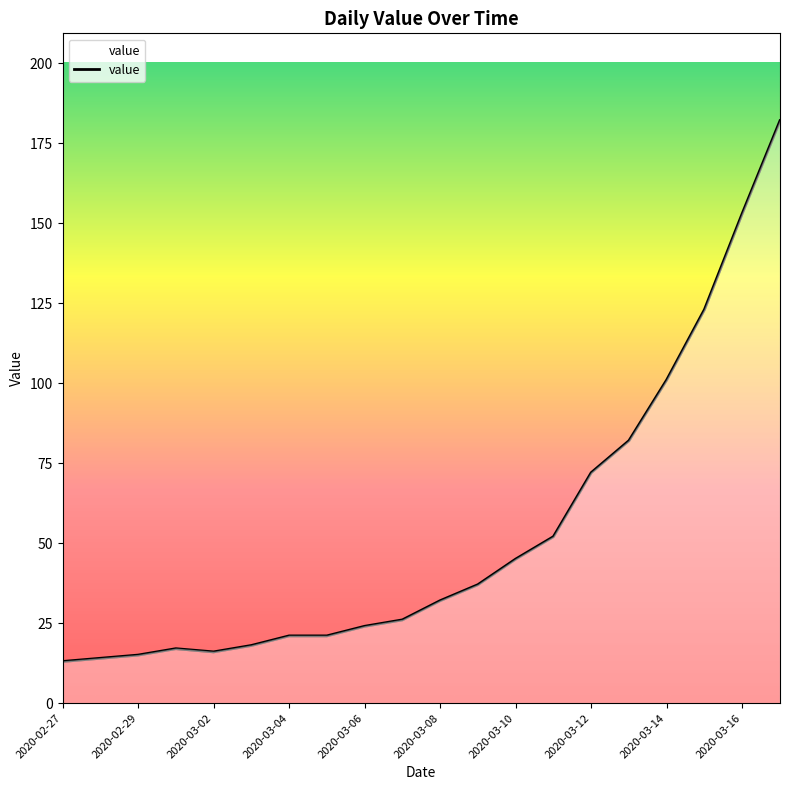

Reading left to right, transcribe all the data shown in this chart.

13	14	15	17	16	18	21	21	24	26	32	37	45	52	72	82	101	123	153	182